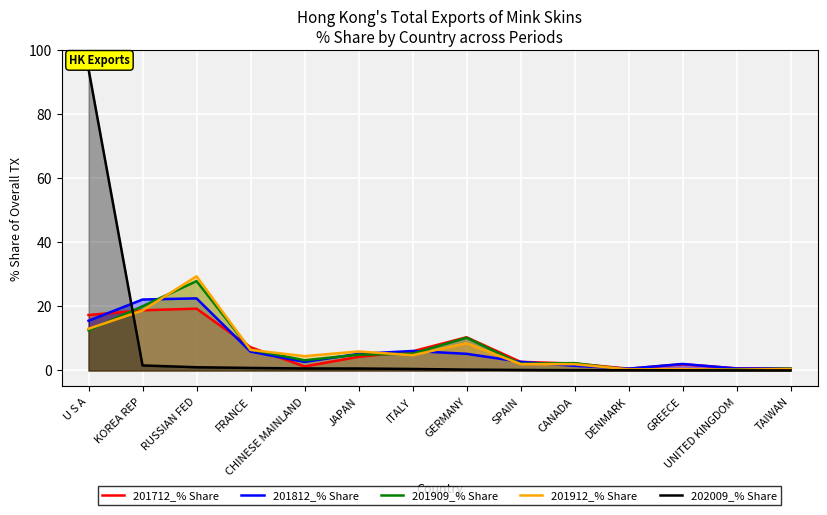

True or false: 201712_% Share has a value of 1.3 at CHINESE MAINLAND.

True